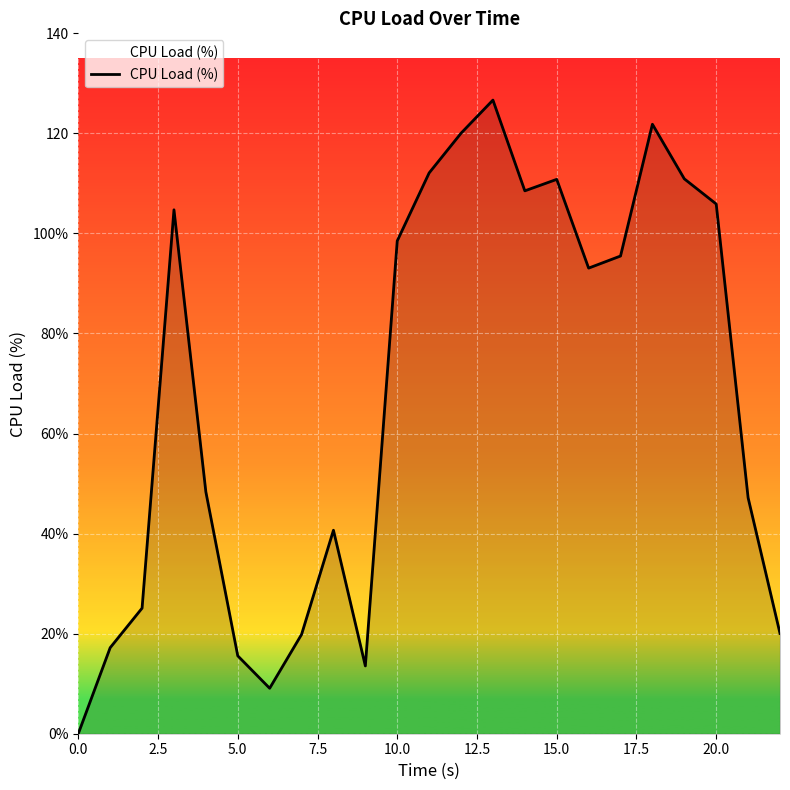

Does the chart have visible grid lines?

Yes